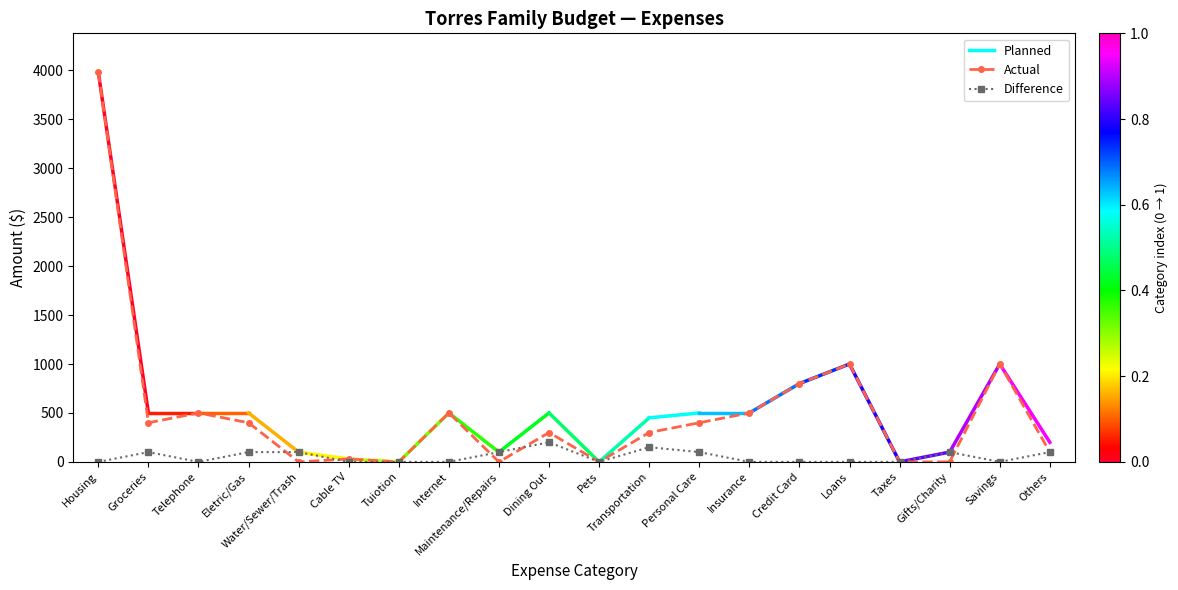

Rank the series by their maximum value, from highest to lowest.

Actual, Difference